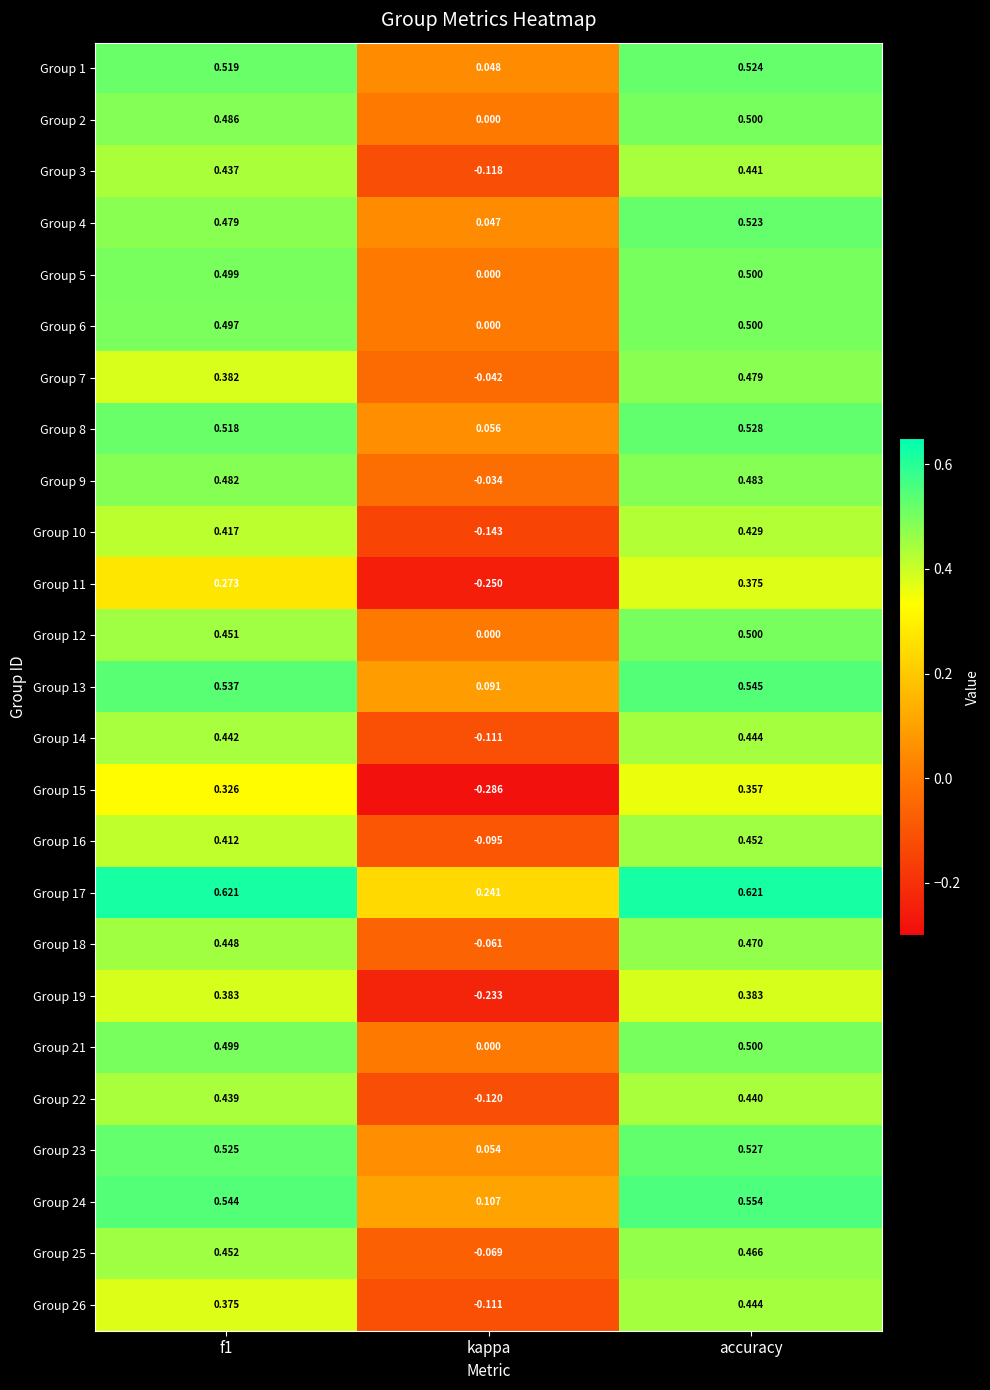

At which label is Group 18 closest to 0?

kappa